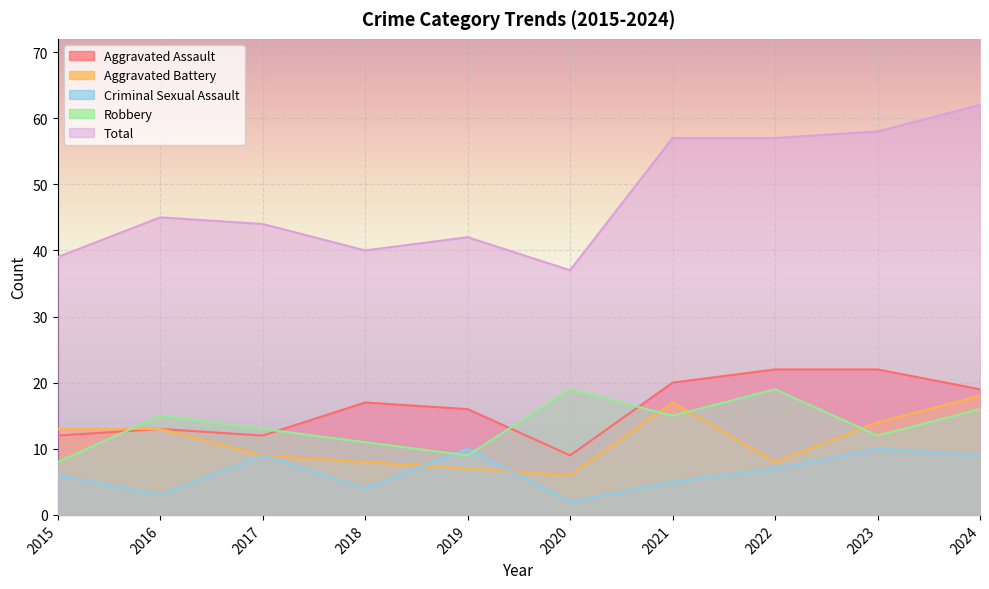

What is the maximum value for Criminal Sexual Assault?

10